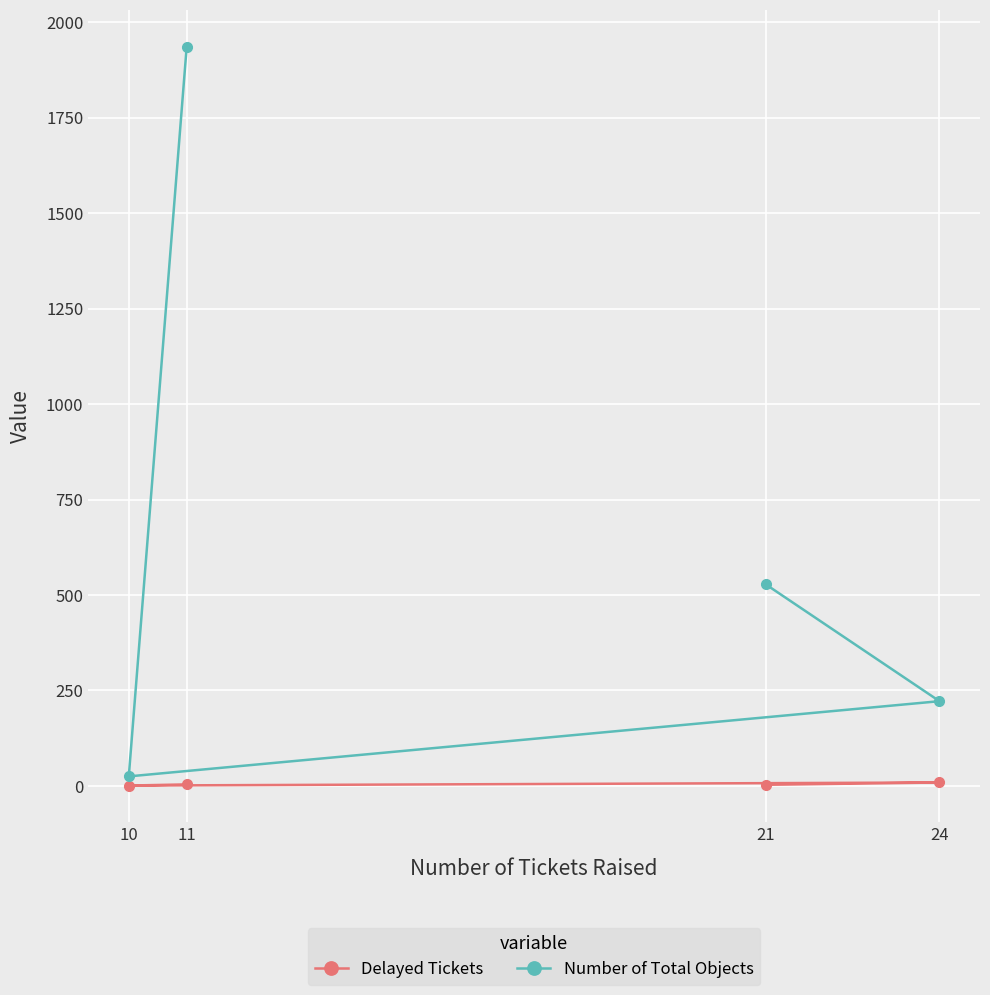

At which label does Number of Total Objects first exceed 528?

11